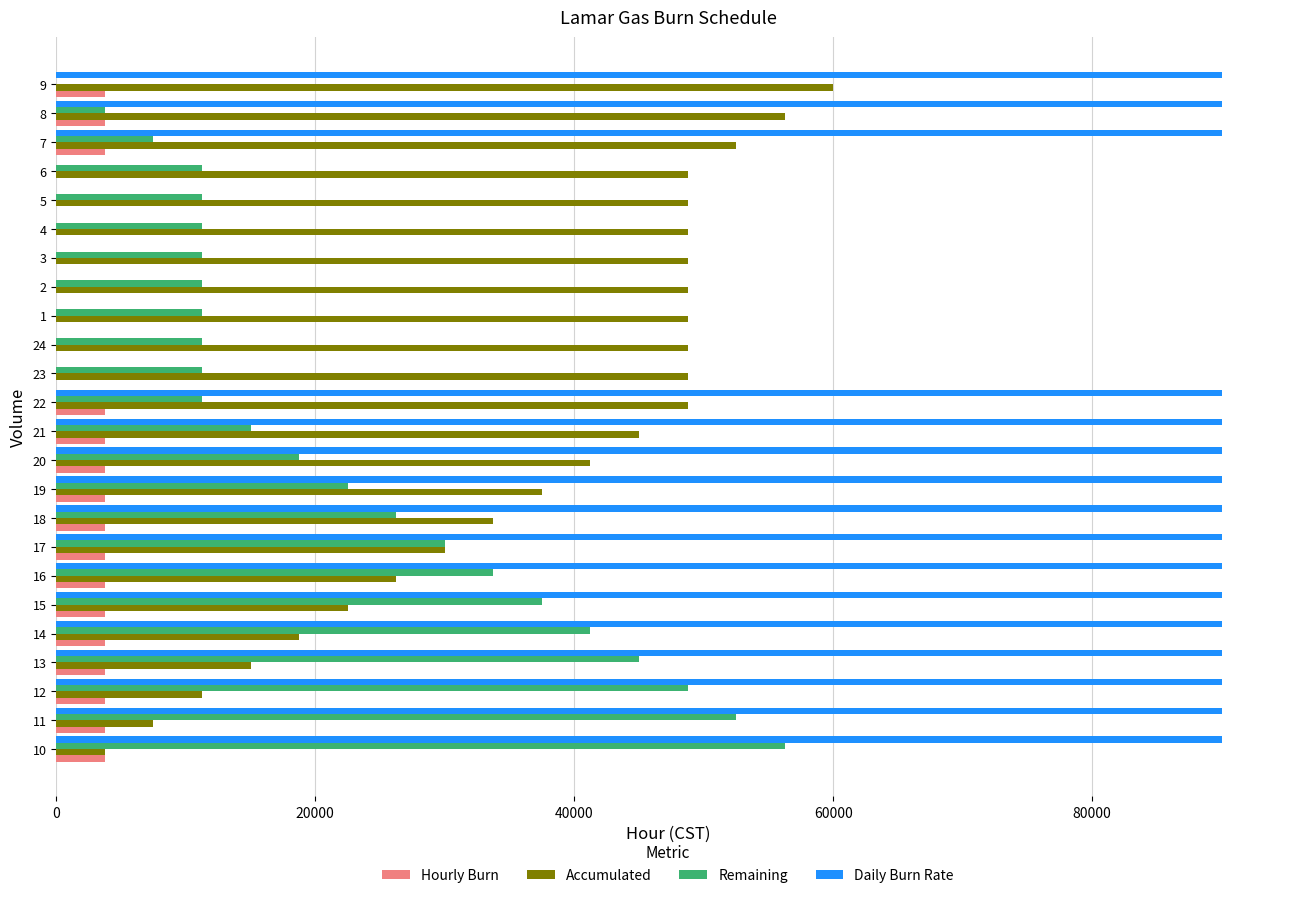

What is the maximum value for Accumulated?

60000